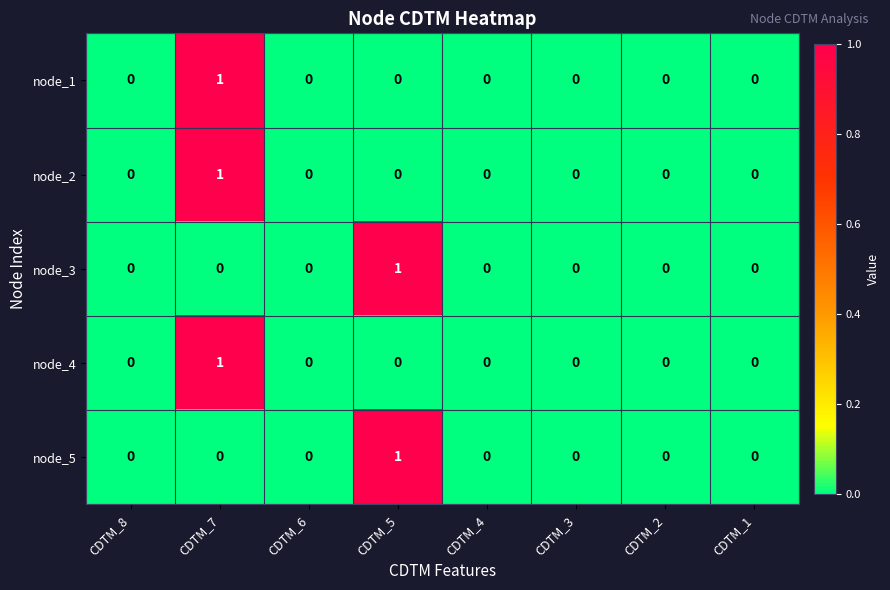

Is it true that node_3 equals -1 at CDTM_2?

False